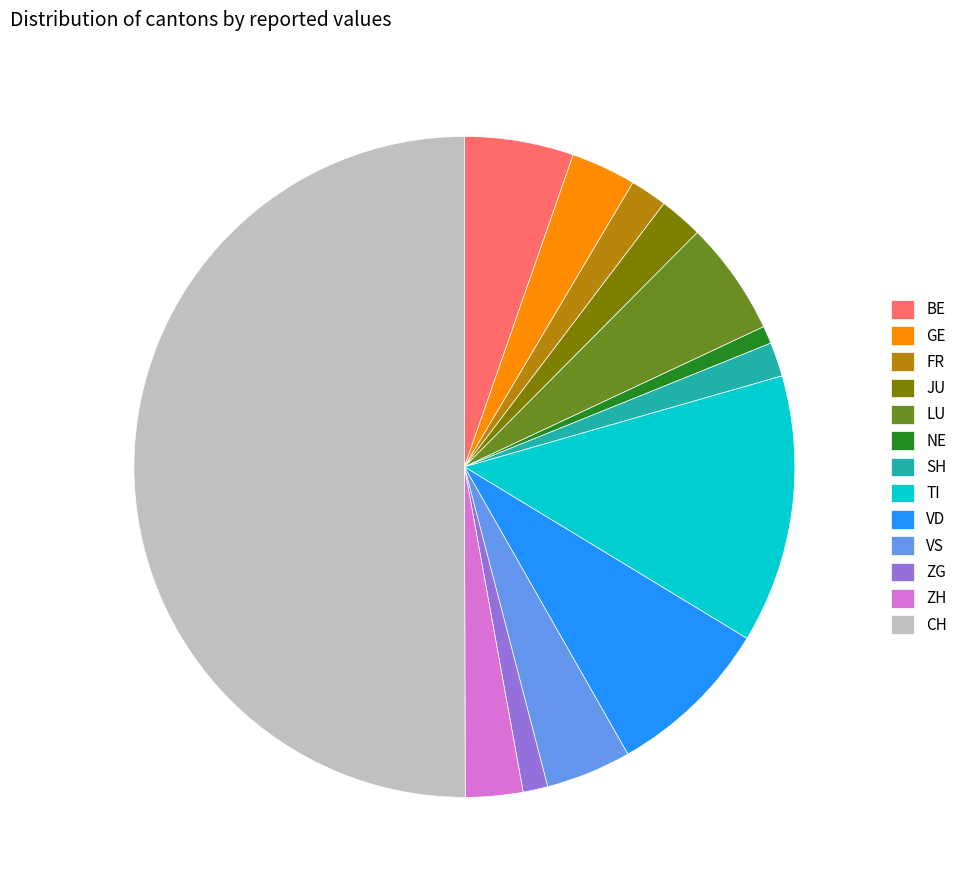

Which has a higher value, FR or VS?

VS